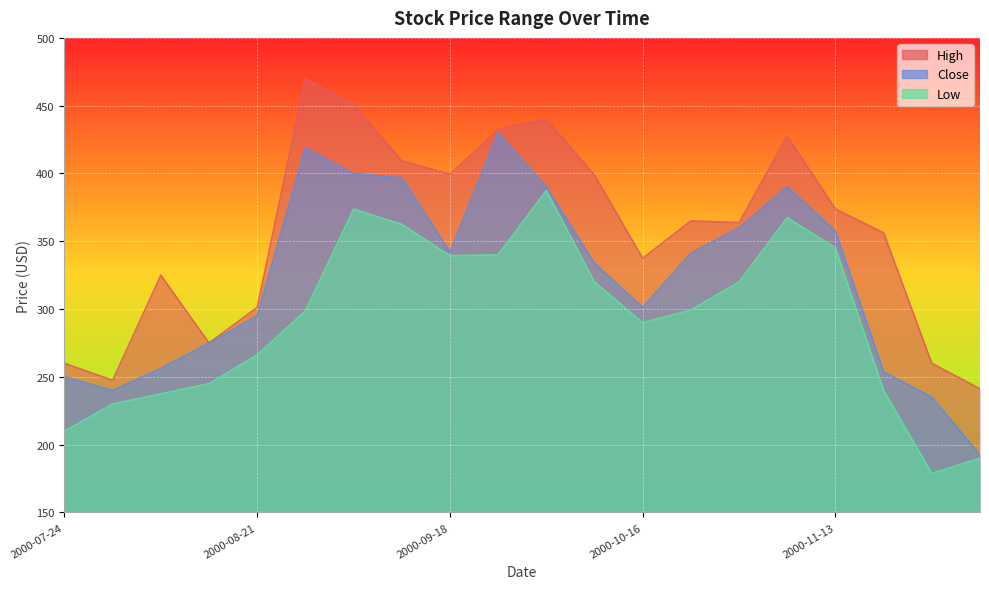

What is the difference between the highest and lowest values at 2000-10-30?

43.8